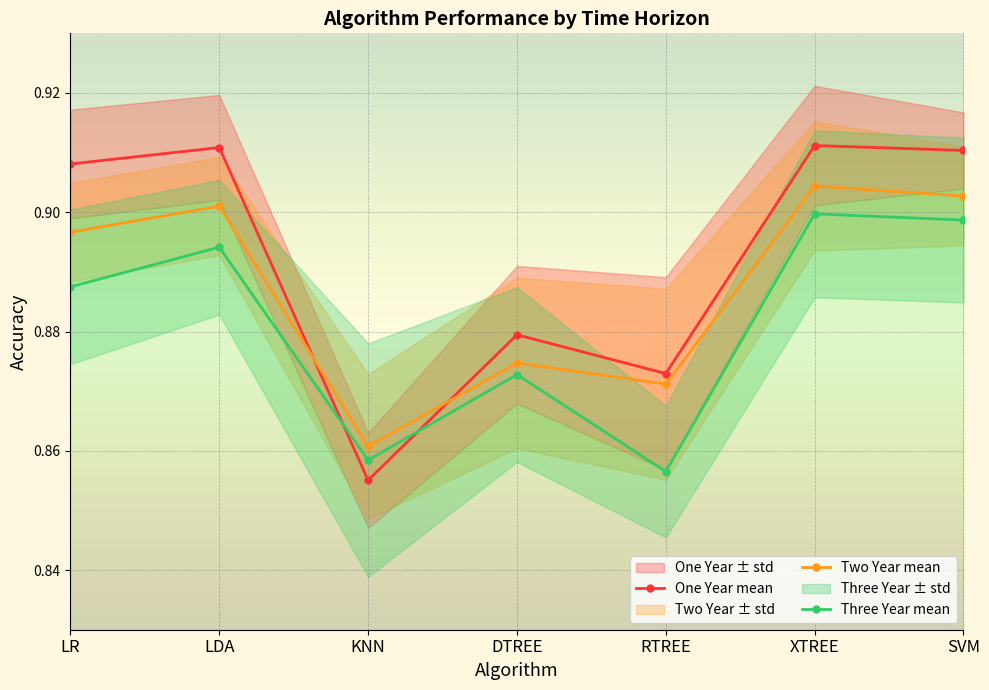

Is this an area chart (filled region under the line)?

No